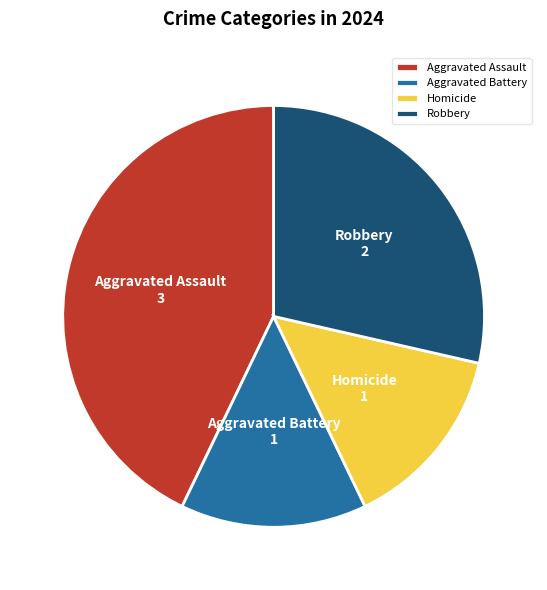

Is it true that Robbery is 35% of the pie?

False